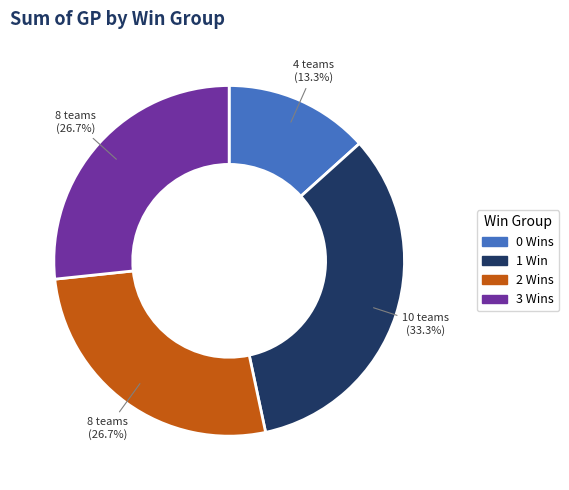

Count the number of slices in the pie.

4